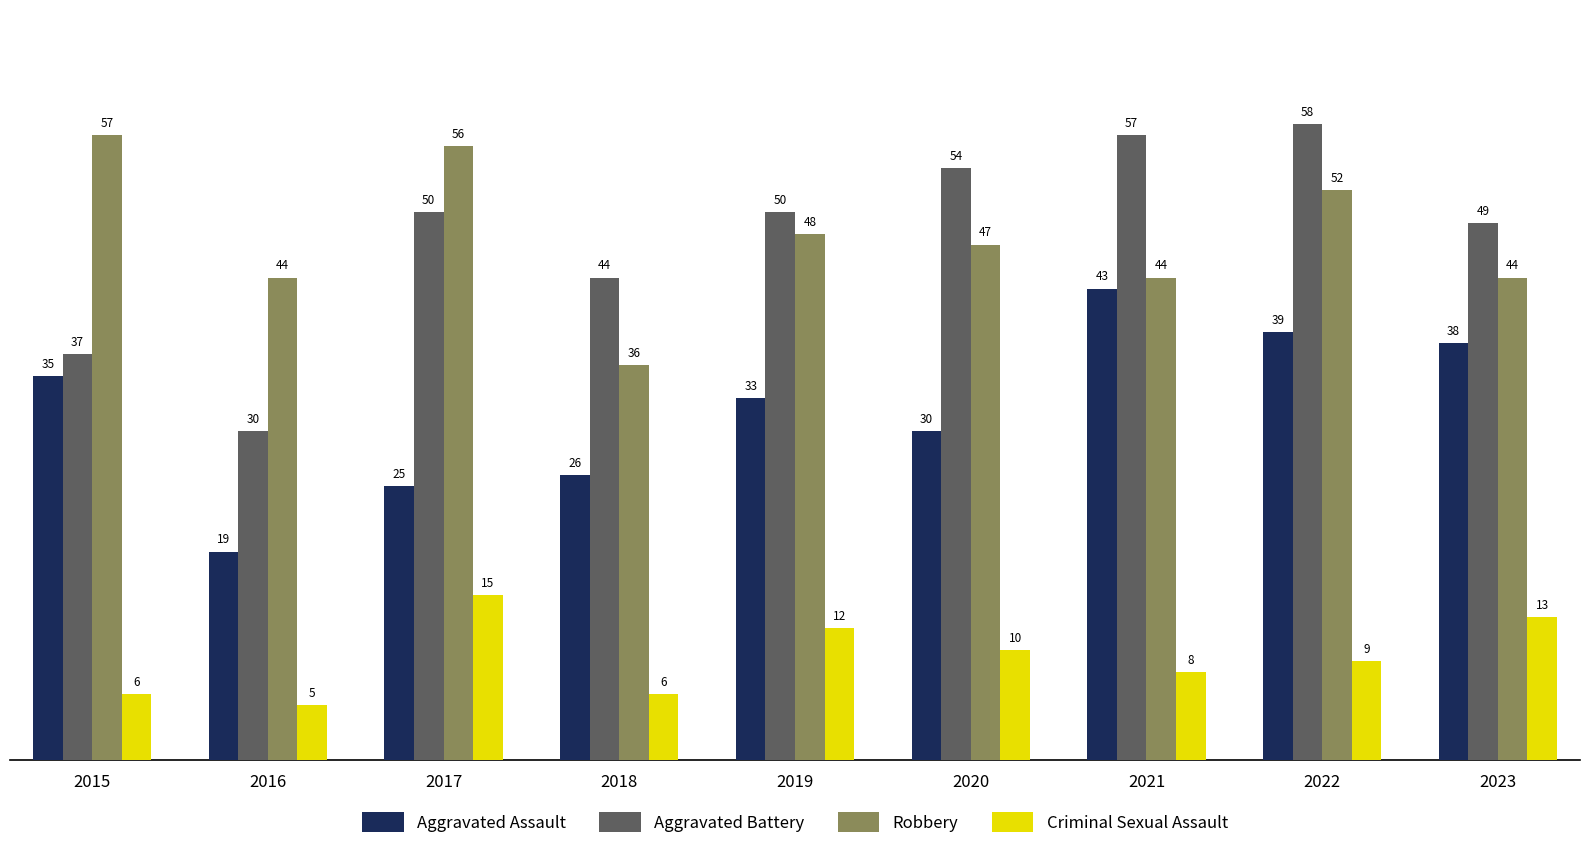

Reading left to right, list all the values displayed in this chart.

Aggravated Assault: 35	19	25	26	33	30	43	39	38
Aggravated Battery: 37	30	50	44	50	54	57	58	49
Robbery: 57	44	56	36	48	47	44	52	44
Criminal Sexual Assault: 6	5	15	6	12	10	8	9	13